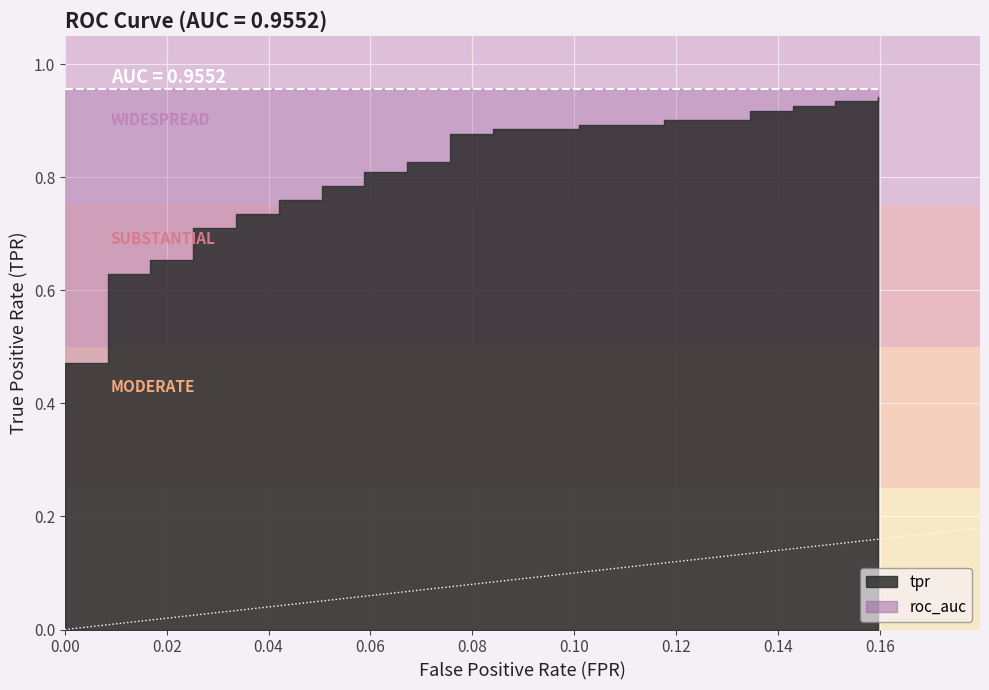

How many distinct data groups are displayed?

2